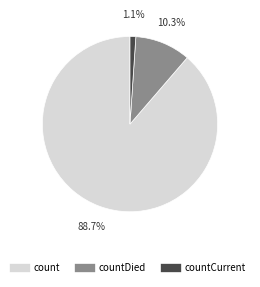

Is there a majority slice in this chart?

Yes